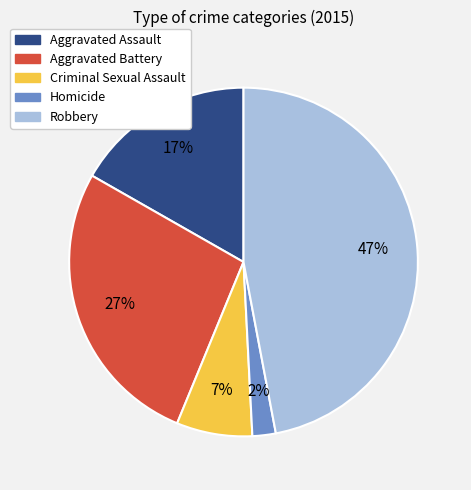

To the nearest percent, what is the difference between the Robbery and Homicide slice percentages?

45%